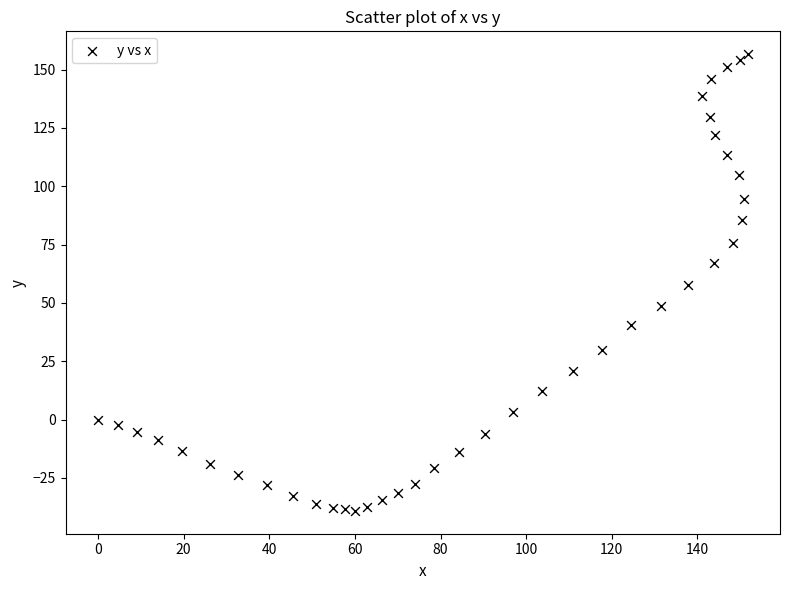

What is the range of Y values (max minus min)?

195.7